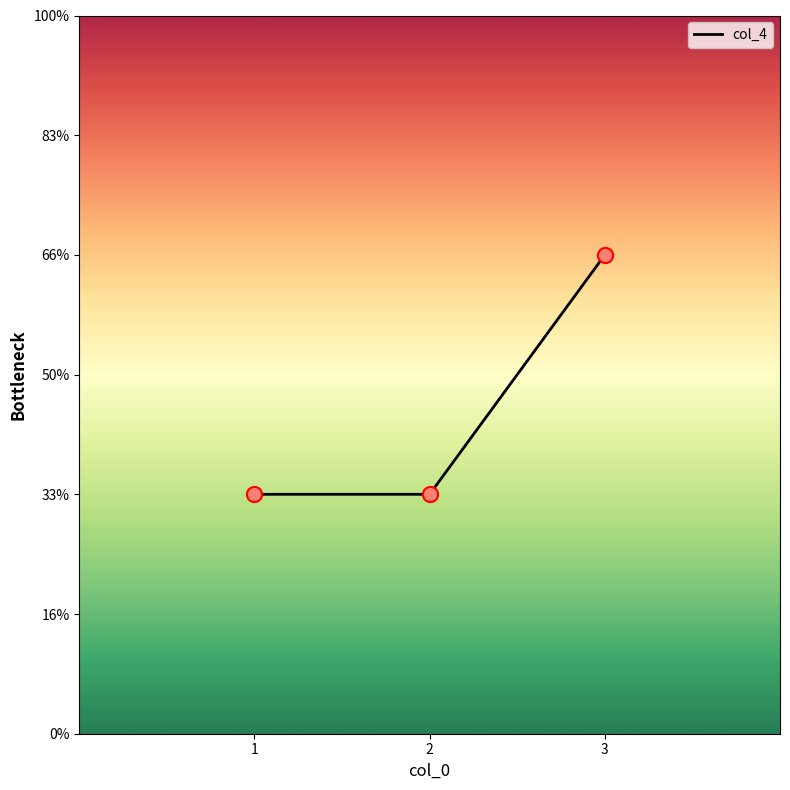

Between 2 and 1, which is larger?

2